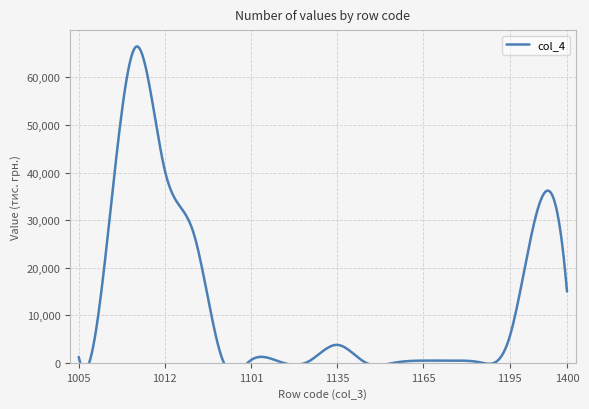

Reading right to left, extract all data points from this chart.

14989	32674	5388	71	458	458	26	5	3768	267	224	569	793	27286	40439	66492	26053	1233